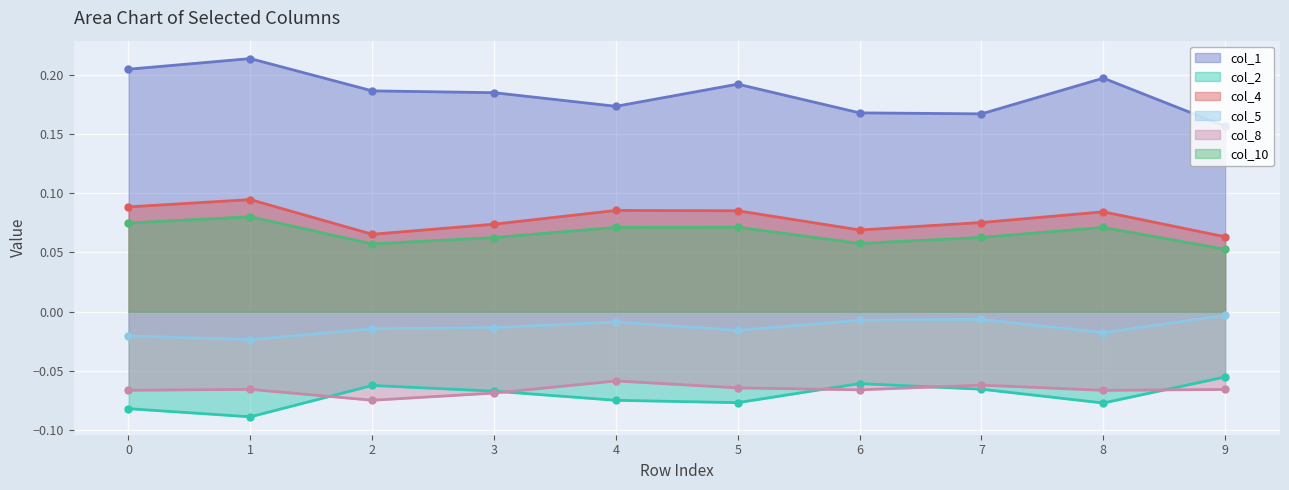

At which category is the sum across all series the highest?

1